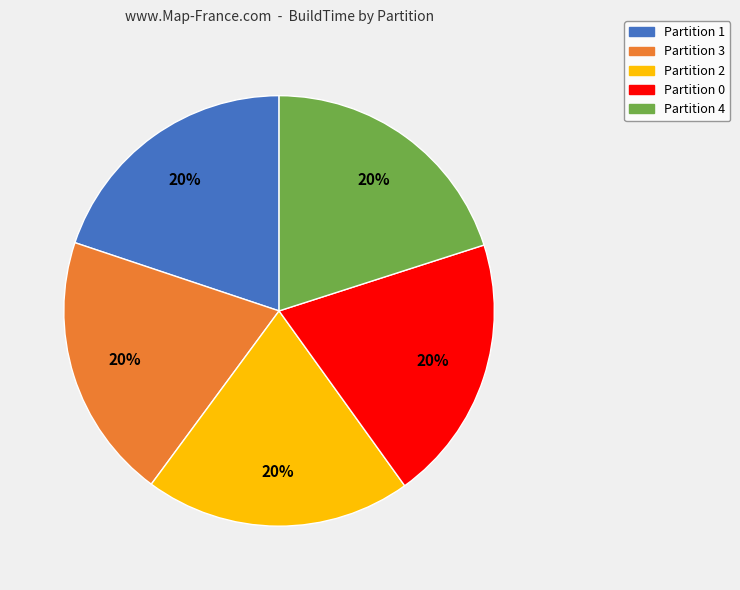

Is it true that Partition 2 is 25% of the pie?

False